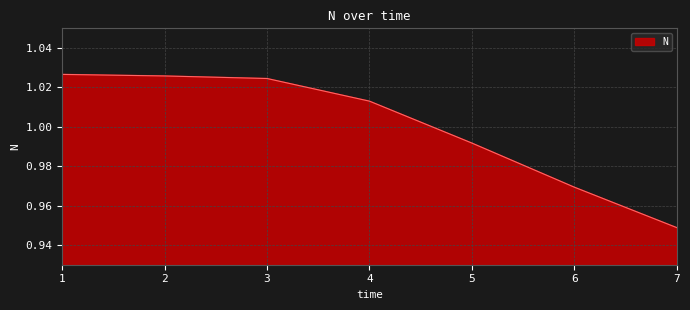

Which has a higher value, 6 or 4?

4